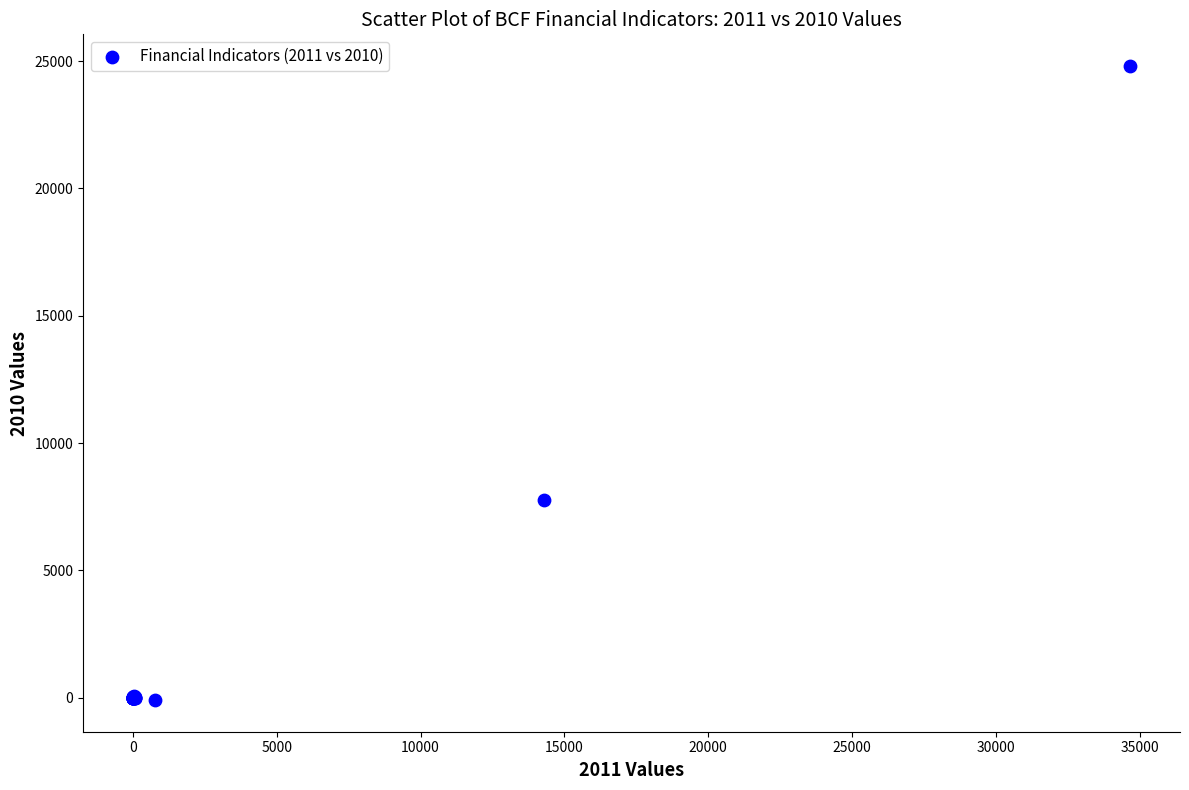

What Y value in the scatter plot is closest to 12360?

7766.4